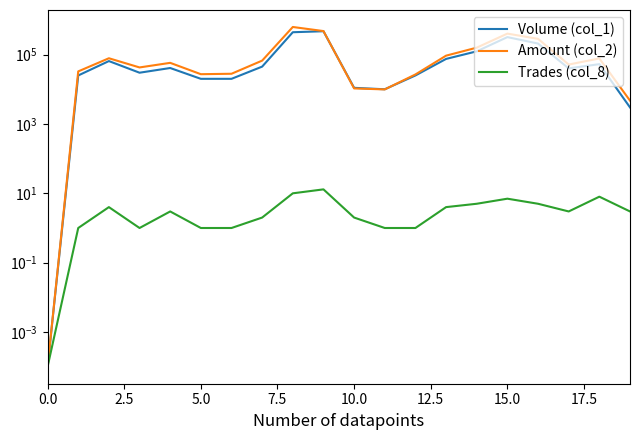

What is the difference between the second highest and minimum values in the Trades (col_8) series?

10.0